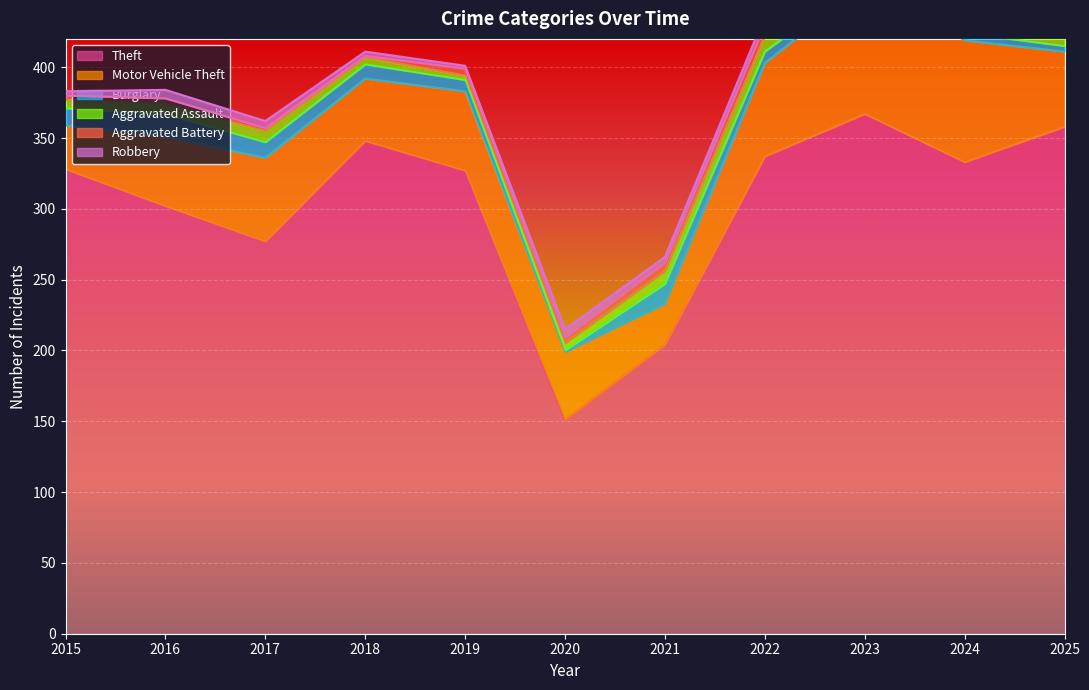

Reading left to right, what are all the values shown in this chart?

Theft: 2015=328	2016=302	2017=277	2018=348	2019=327	2020=151	2021=204	2022=337	2023=367	2024=333	2025=358
Motor Vehicle Theft: 2015=31	2016=49	2017=59	2018=44	2019=56	2020=48	2021=29	2022=66	2023=91	2024=86	2025=53
Burglary: 2015=12	2016=16	2017=11	2018=10	2019=8	2020=1	2021=14	2022=8	2023=5	2024=5	2025=4
Aggravated Assault: 2015=6	2016=7	2017=8	2018=5	2019=3	2020=5	2021=9	2022=11	2023=12	2024=15	2025=11
Aggravated Battery: 2015=3	2016=4	2017=2	2018=1	2019=5	2020=4	2021=6	2022=8	2023=8	2024=7	2025=11
Robbery: 2015=3	2016=6	2017=5	2018=3	2019=2	2020=6	2021=4	2022=6	2023=3	2024=6	2025=1